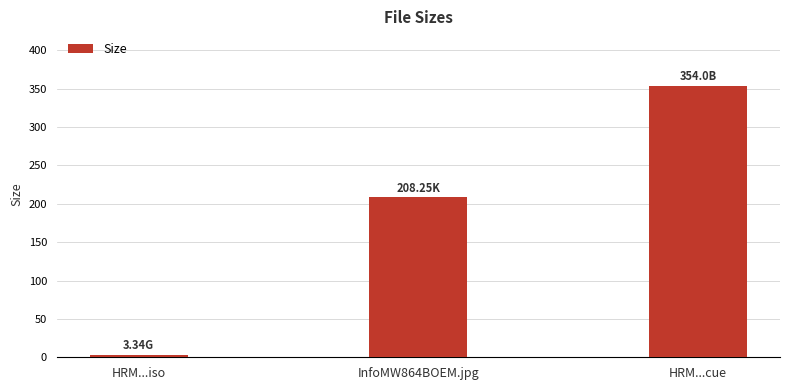

How many bars are there in total?

3